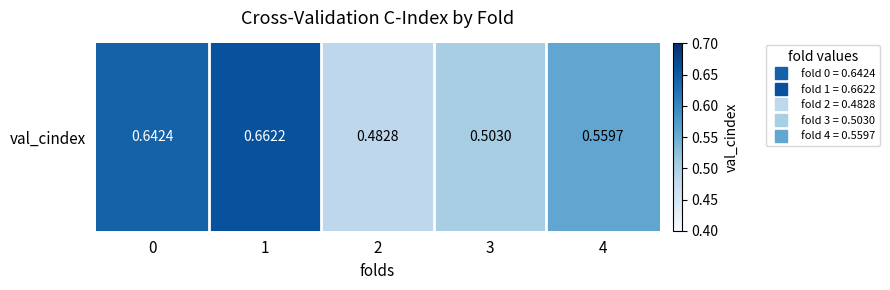

Reading left to right, what are all the values shown in this chart?

0.6	0.7	0.5	0.5	0.6